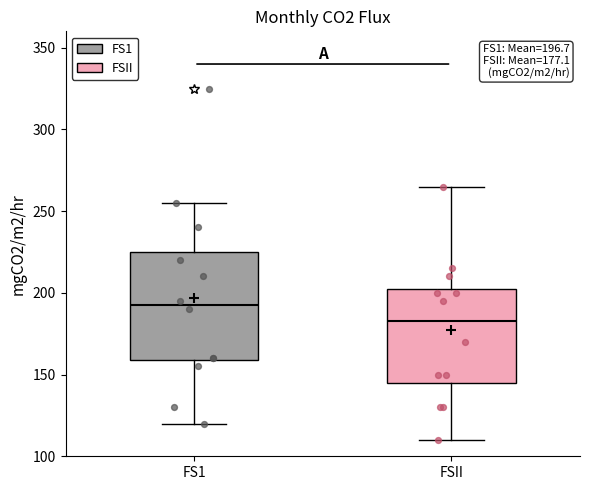

Which box has the lowest median line?

FSII